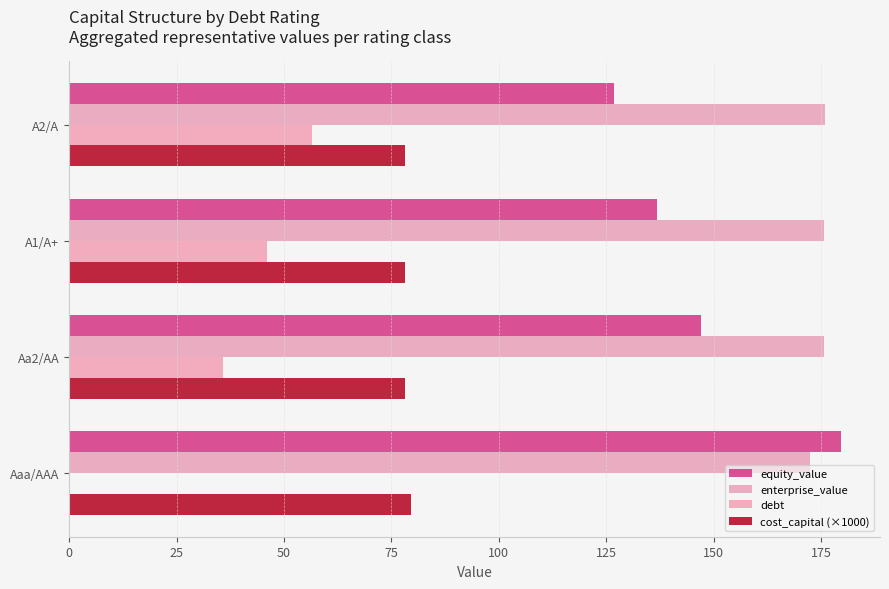

Which series has the largest total across all categories?

enterprise_value